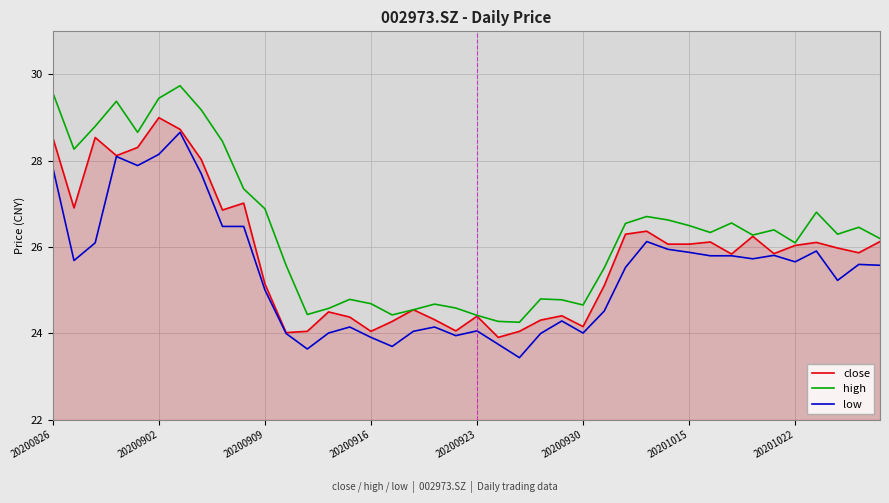

What is the maximum value shown in the chart?

29.7